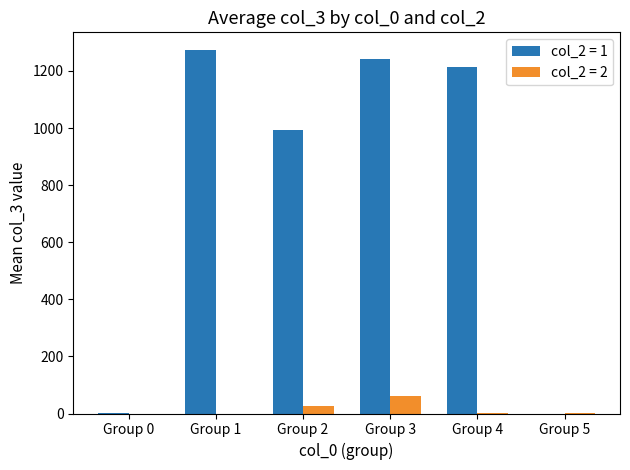

Which series has the largest total across all categories?

col_2 = 1